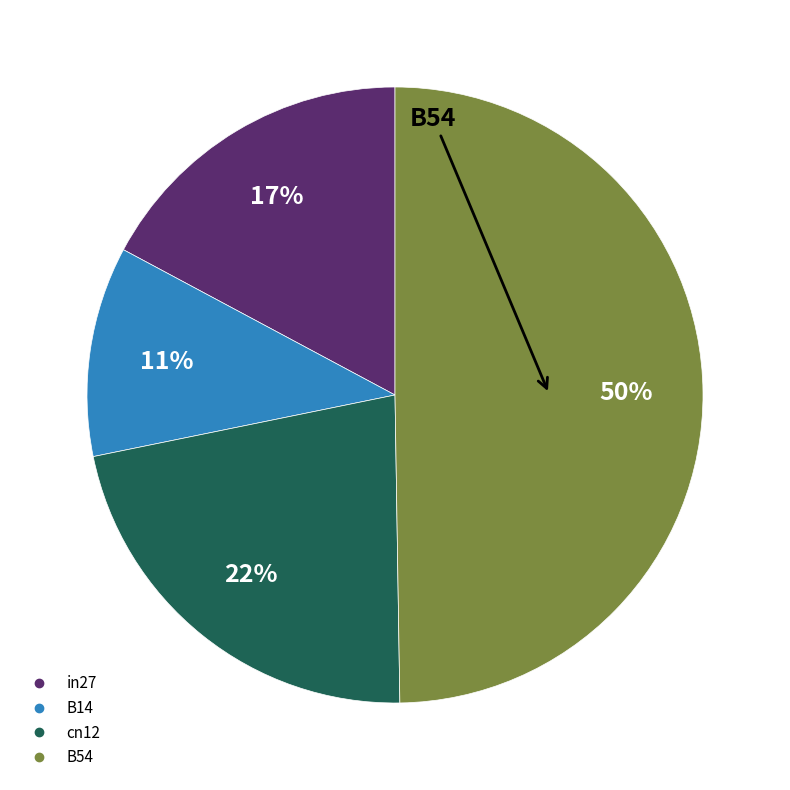

To the nearest percent, what is the difference between the largest and smallest slice percentages?

39%